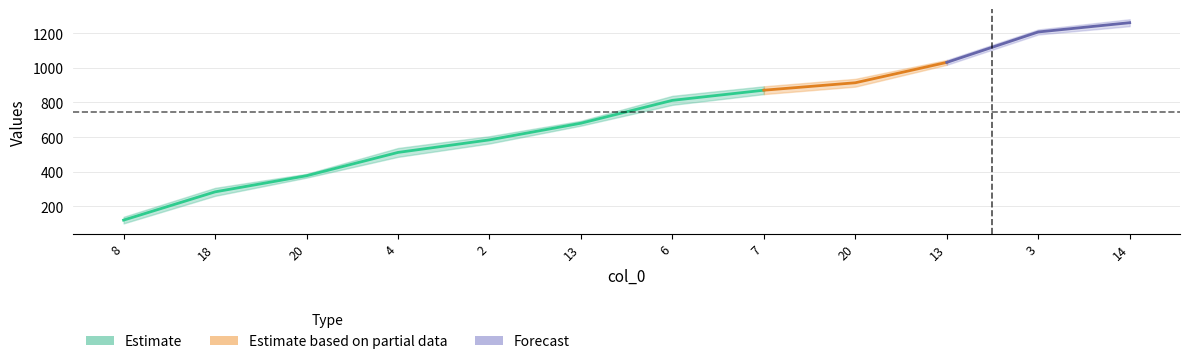

Where does the col_2 series first go above 838?

7